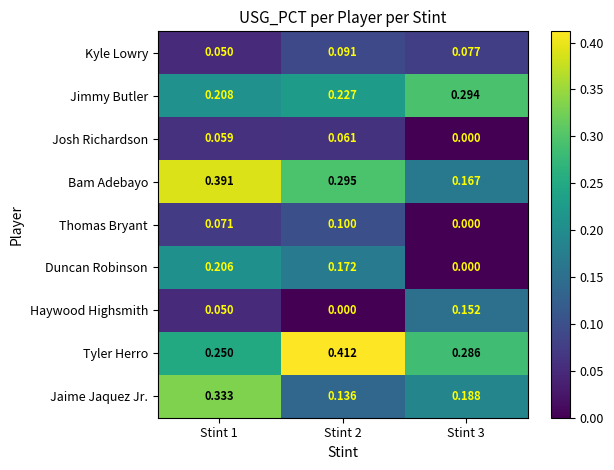

Between Stint 1 and Stint 3, which series saw the biggest shift?

Bam Adebayo